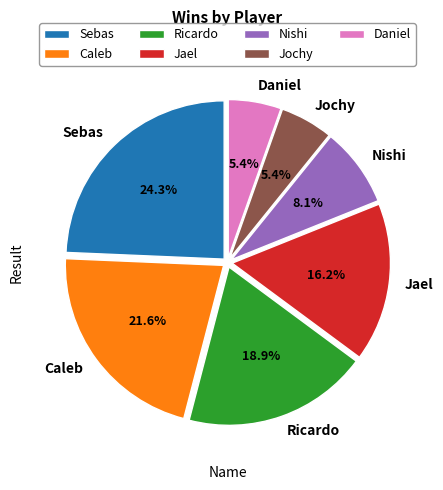

Which has a higher value, Nishi or Daniel?

Nishi